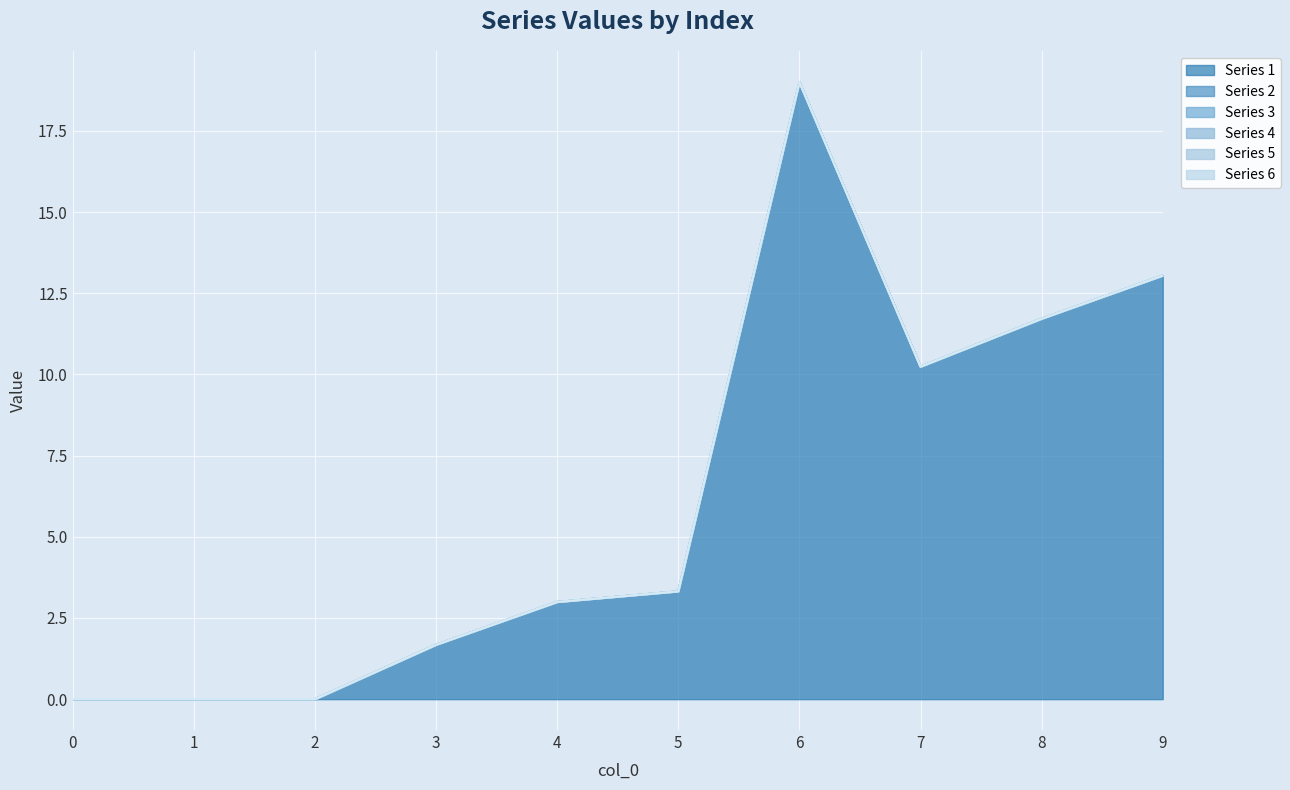

What is the maximum value shown in the chart?

19.0